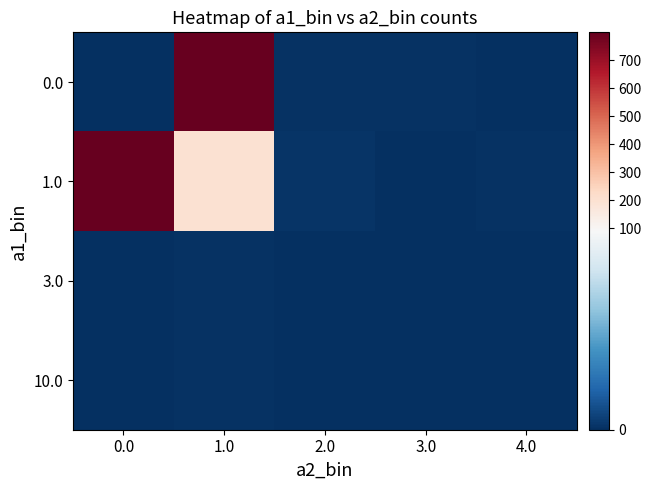

At how many categories does at least one series exceed 37?

2